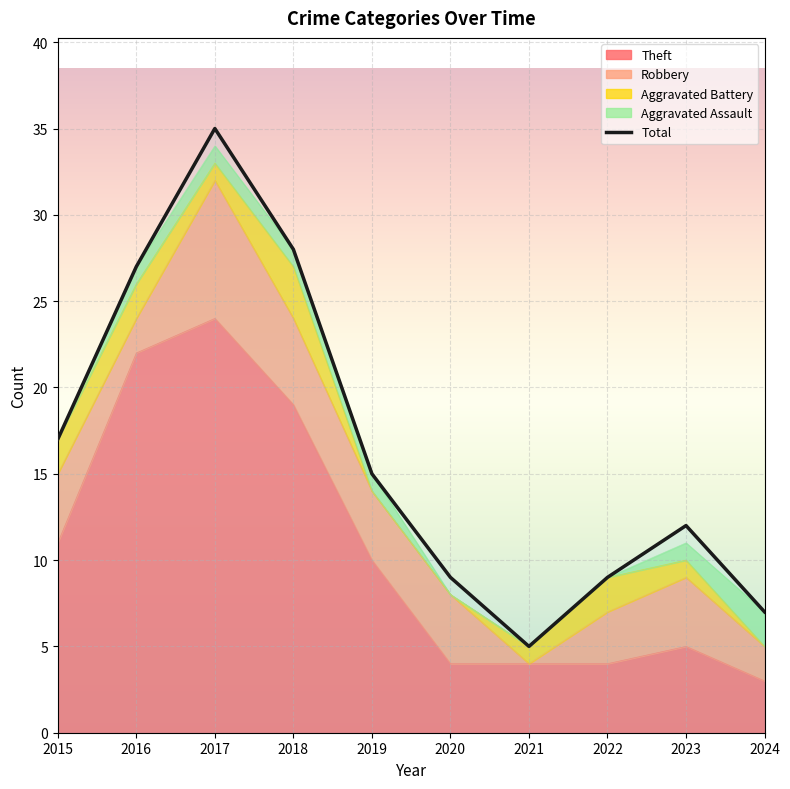

What is the difference between the maximum and minimum values?

30